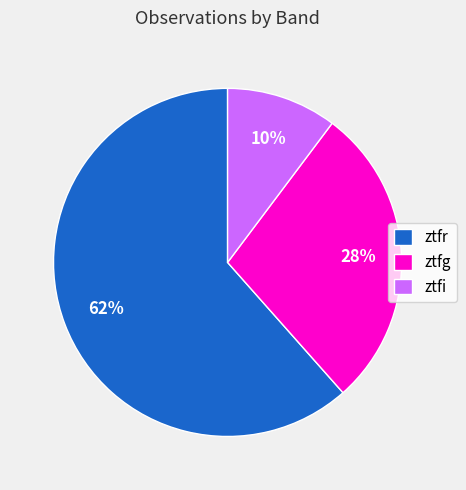

What percentage is the ztfi slice, to the nearest percent?

10%